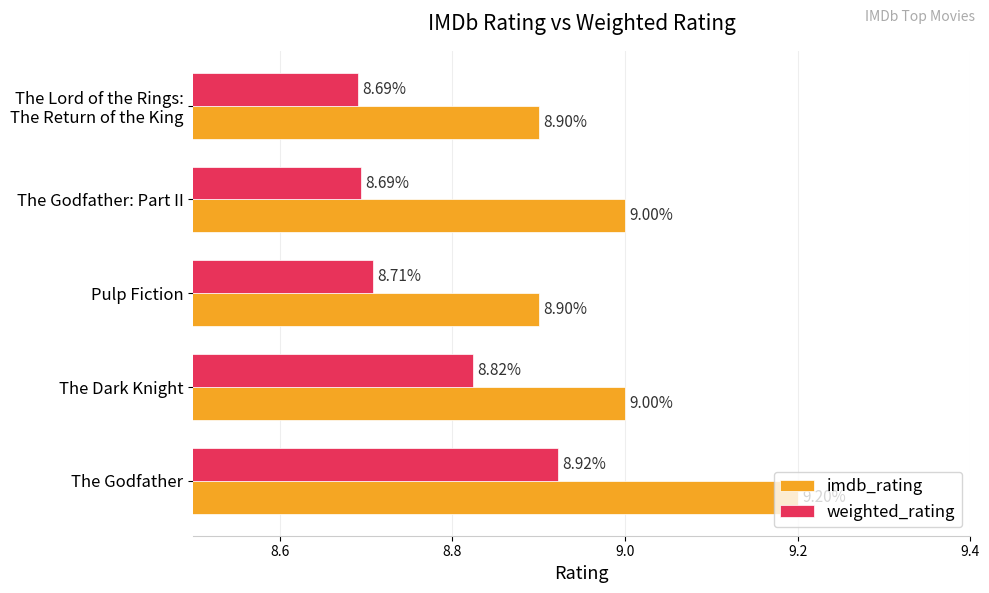

Which series changed the most between Pulp Fiction and The Godfather: Part II?

imdb_rating